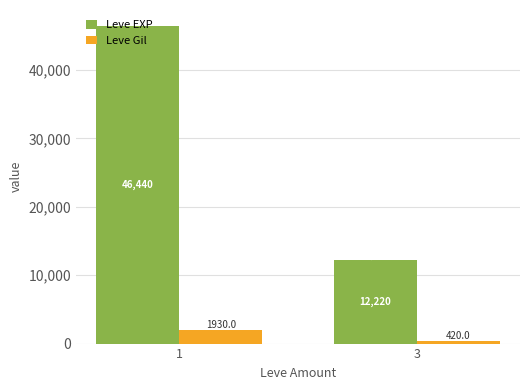

Reading left to right, list all the values displayed in this chart.

Leve EXP: 46440	12220
Leve Gil: 1930	420